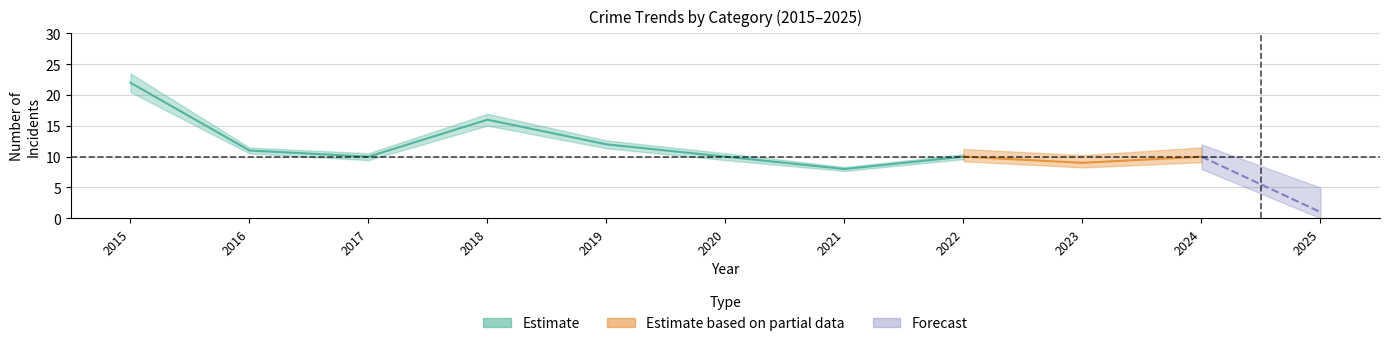

What is the total value across all series at 2024?

20